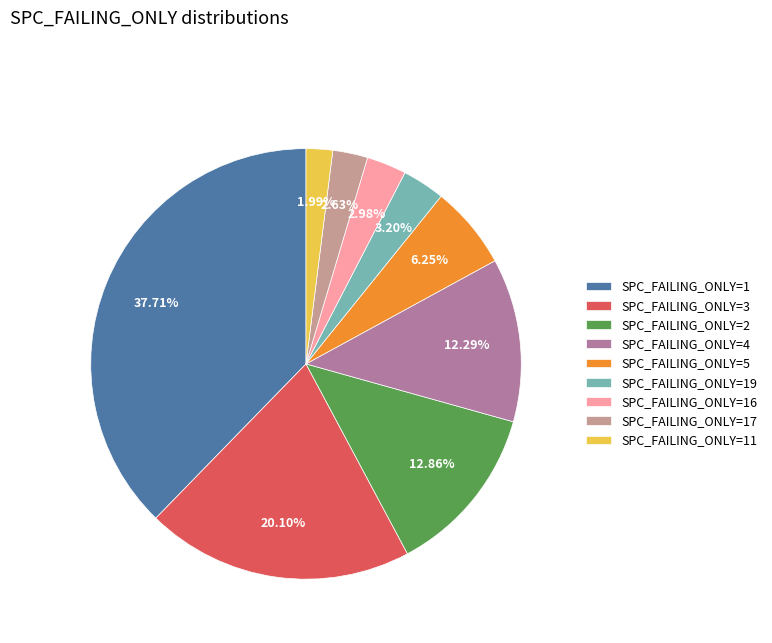

Between SPC_FAILING_ONLY=2 and SPC_FAILING_ONLY=16, which is larger?

SPC_FAILING_ONLY=2